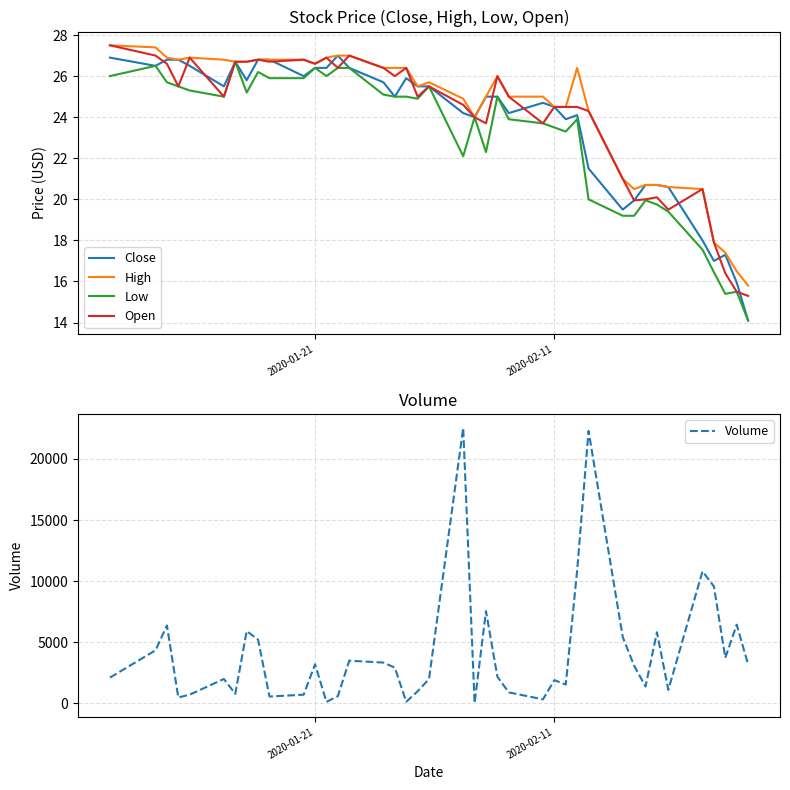

What is the lowest value of the Close series?

14.1